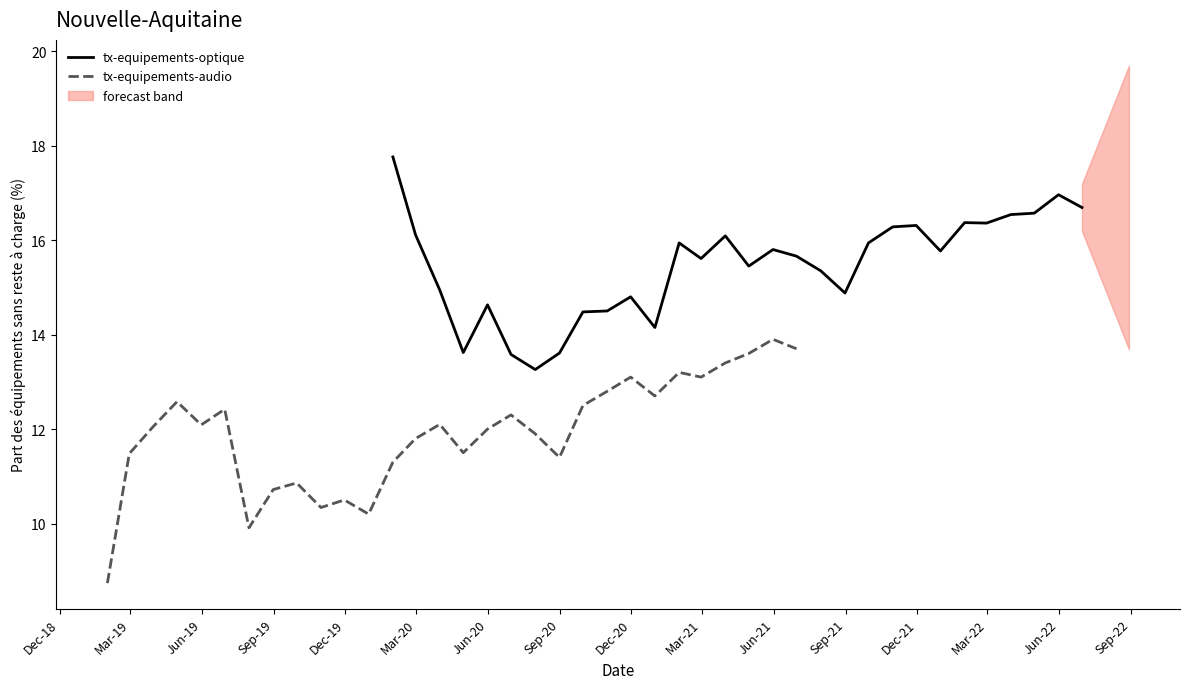

What is the highest value of the tx-equipements-audio series?

13.9